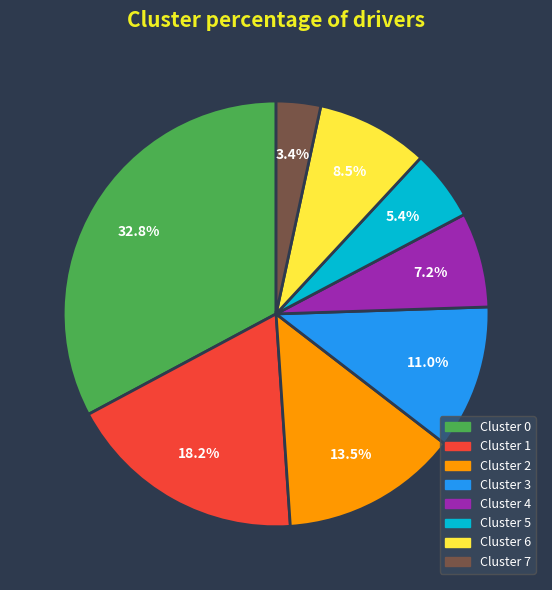

What portion of the pie excludes Cluster 4?

92.8%